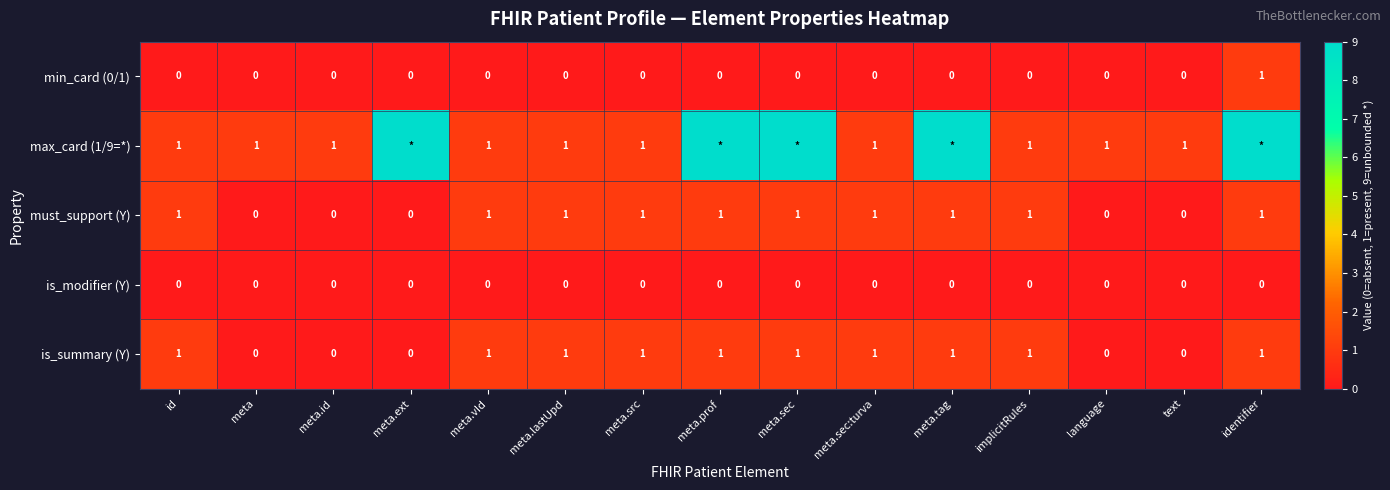

The must_support (Y) series shows 2 at meta.sec:turva. True or false?

False